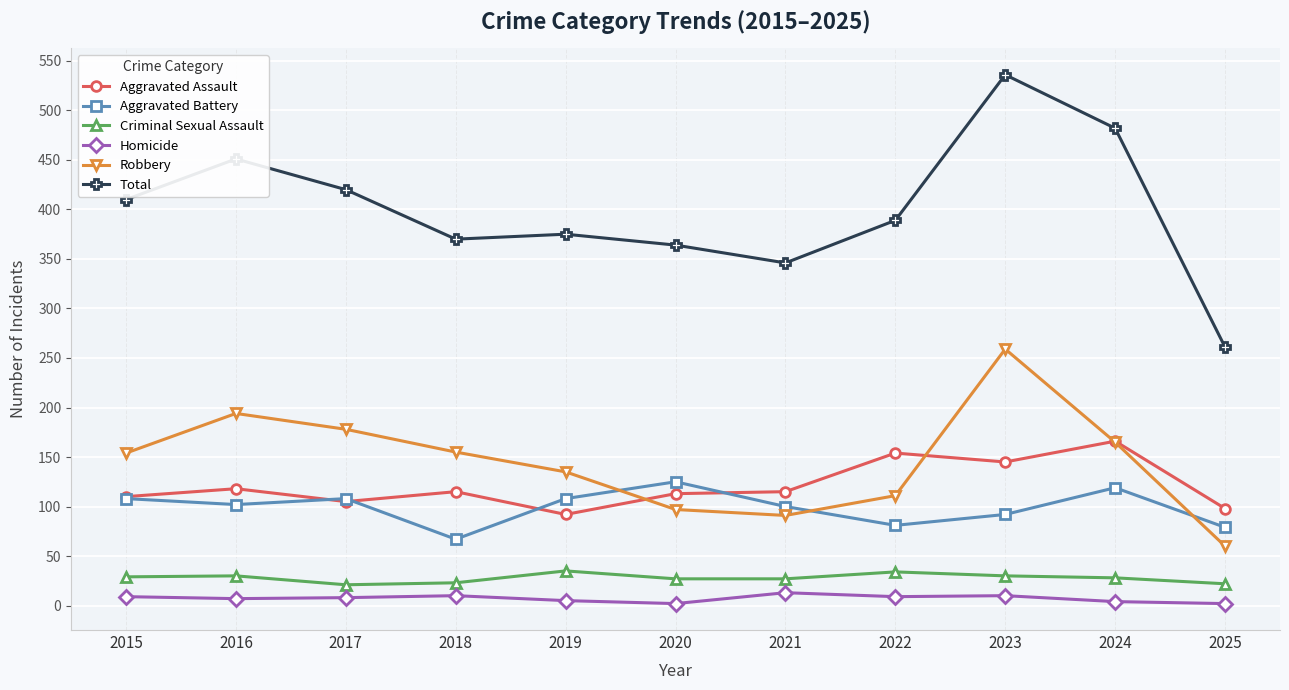

What is the spread (max minus min) of values at 2021?

333